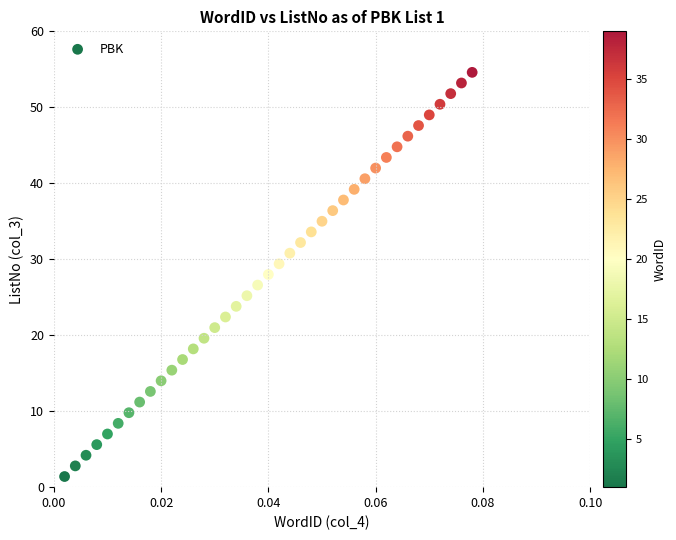

What is the range of Y values (max minus min)?

53.2